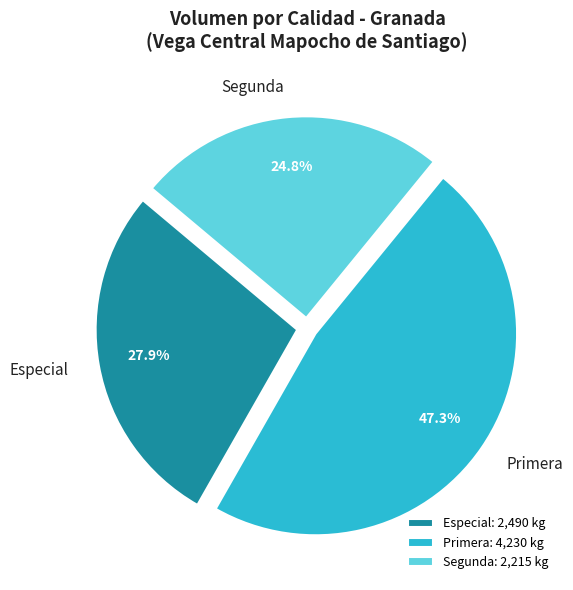

Which category has the smallest portion of the pie?

Segunda: 2,215 kg